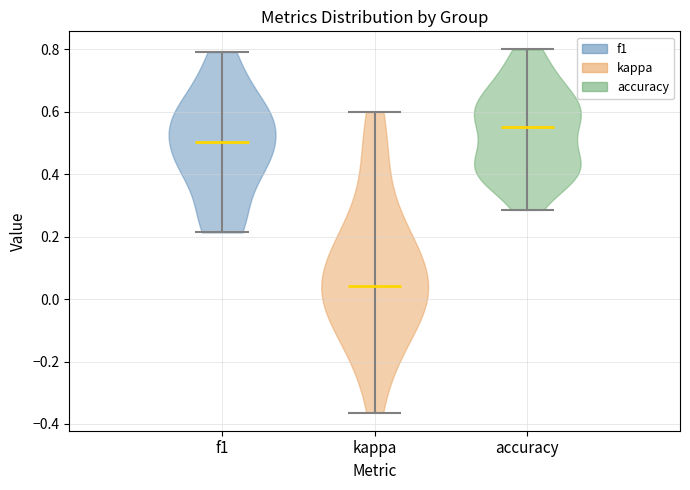

Reading left to right, read every violin against the y-axis: where its median line is, and the lowest and highest points it reaches. The values are not printed on the chart, so give them approximately, as read against the axis.

f1: median line 0.50, lowest point 0.22, highest point 0.80
kappa: median line 0.04, lowest point -0.36, highest point 0.60
accuracy: median line 0.56, lowest point 0.28, highest point 0.80